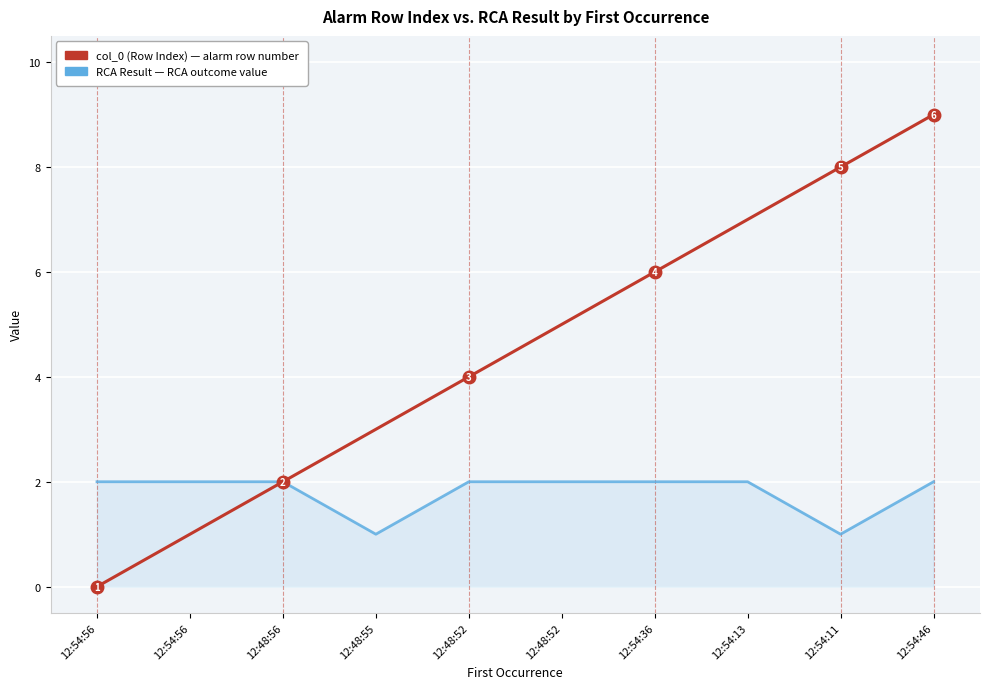

Between 12:48:55 and 12:54:11, which is larger?

12:54:11